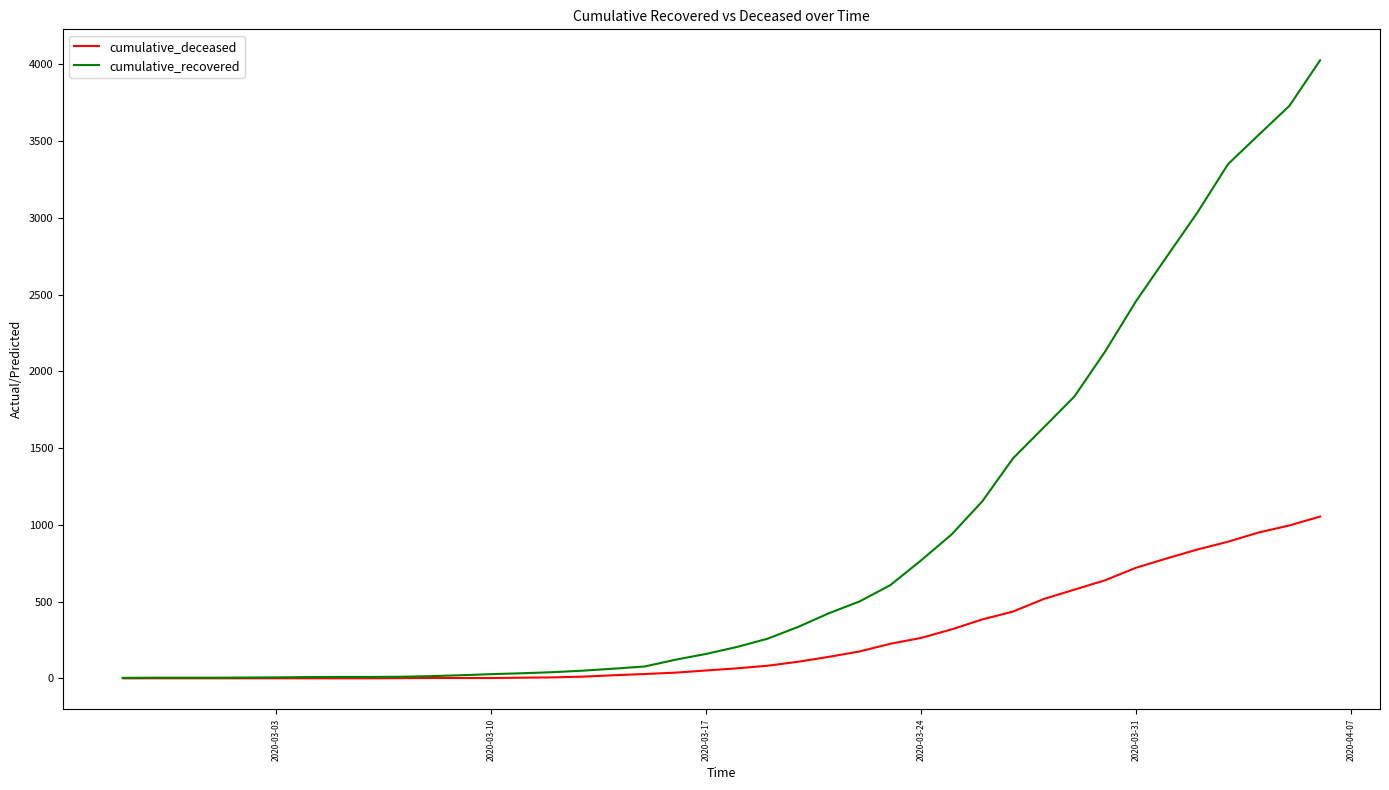

What is the difference between the maximum and minimum values in the cumulative_deceased series?

1054